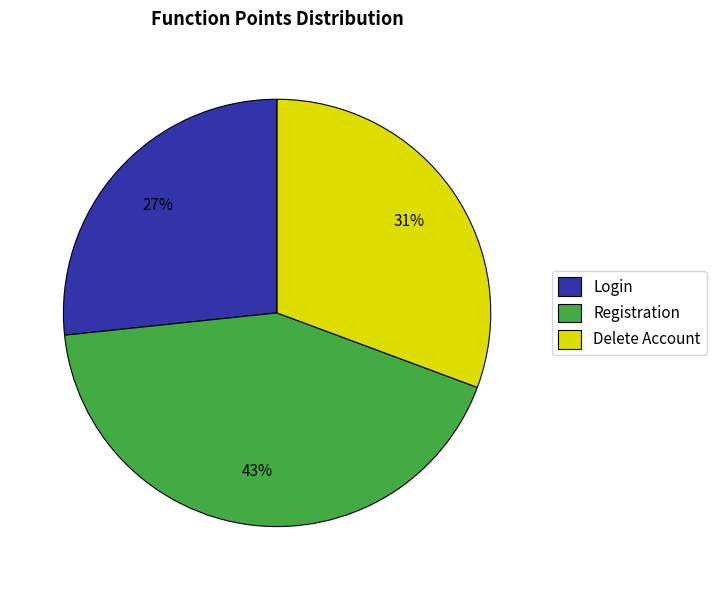

Is the sum of Delete Account and Registration greater than half?

Yes